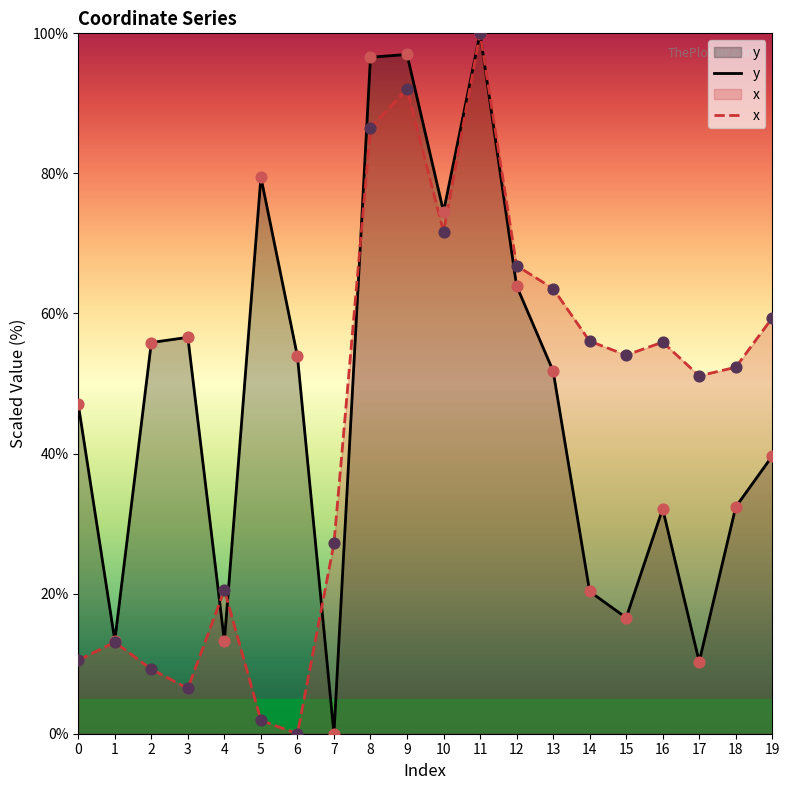

What are all the series names shown in the legend?

y, x